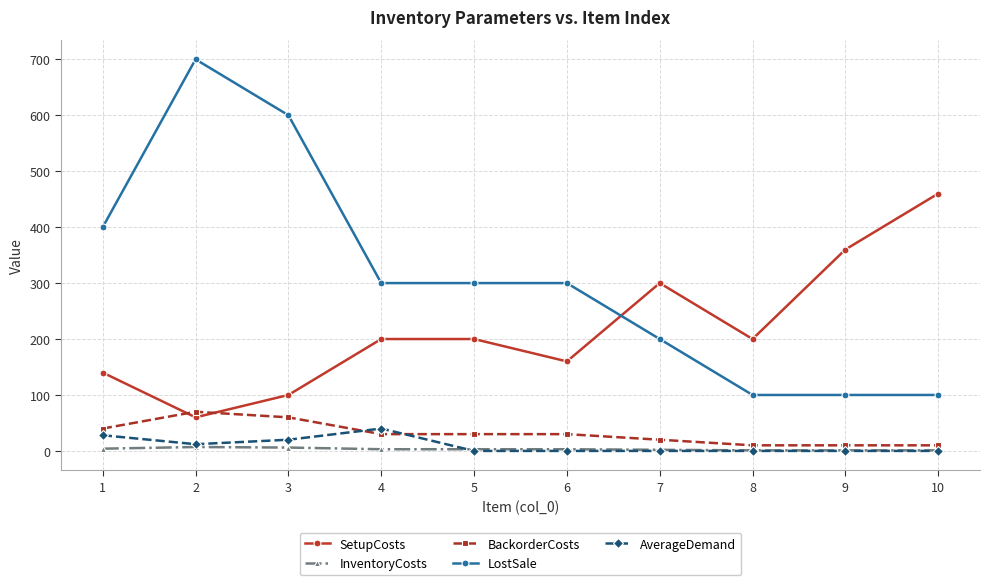

The value of SetupCosts at 6 is 280. True or false?

False